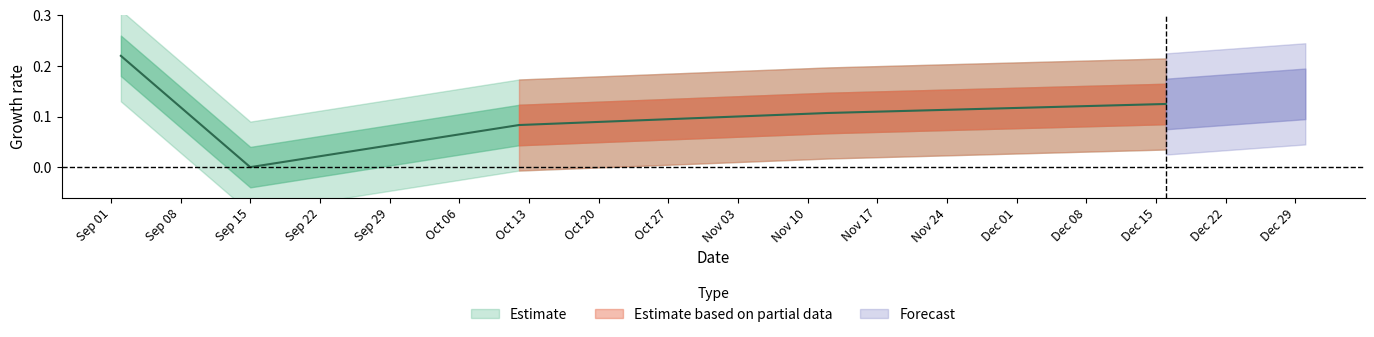

Count the number of categories in the chart.

5